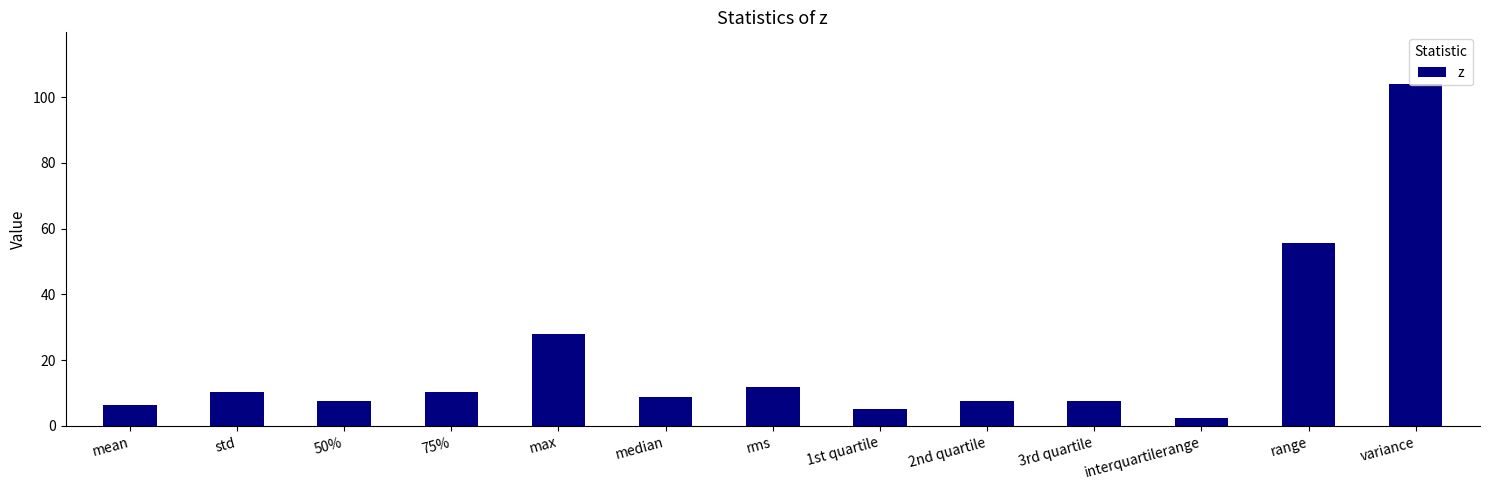

At which label does the data first exceed 8?

std